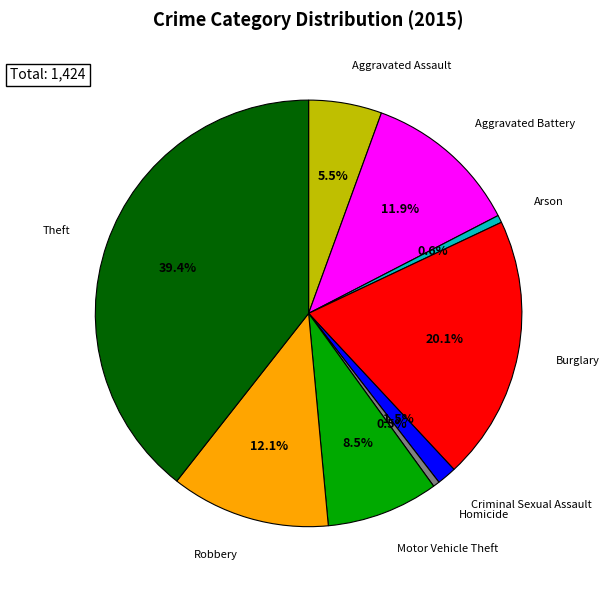

Does any single category account for the majority?

No